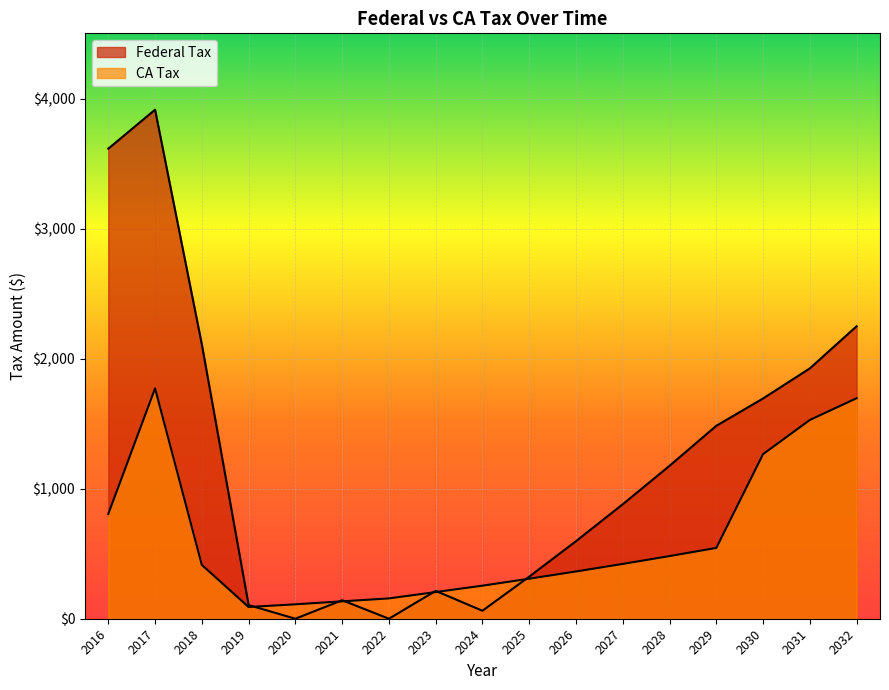

What is the difference between the highest and lowest values at 2023?

9.1